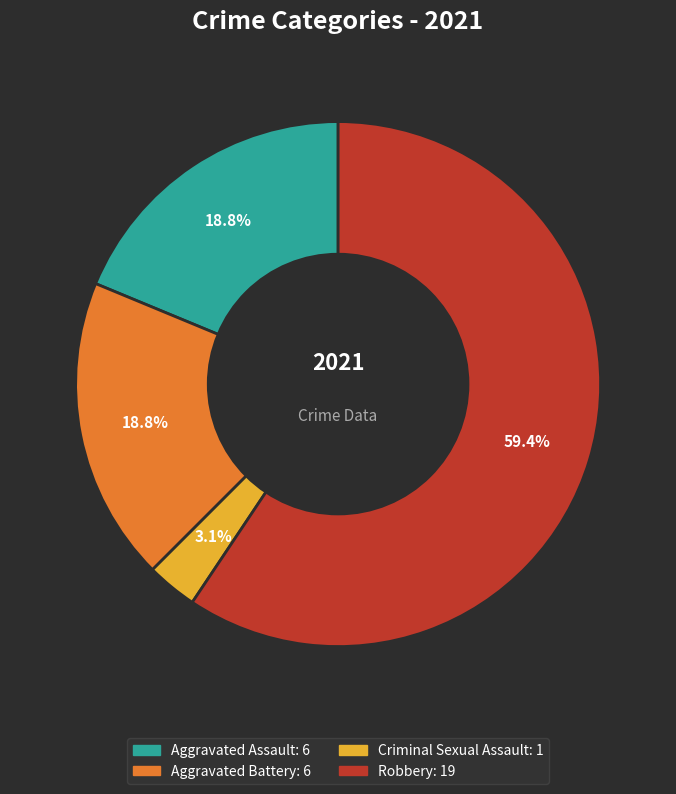

Does any single category account for the majority?

Yes